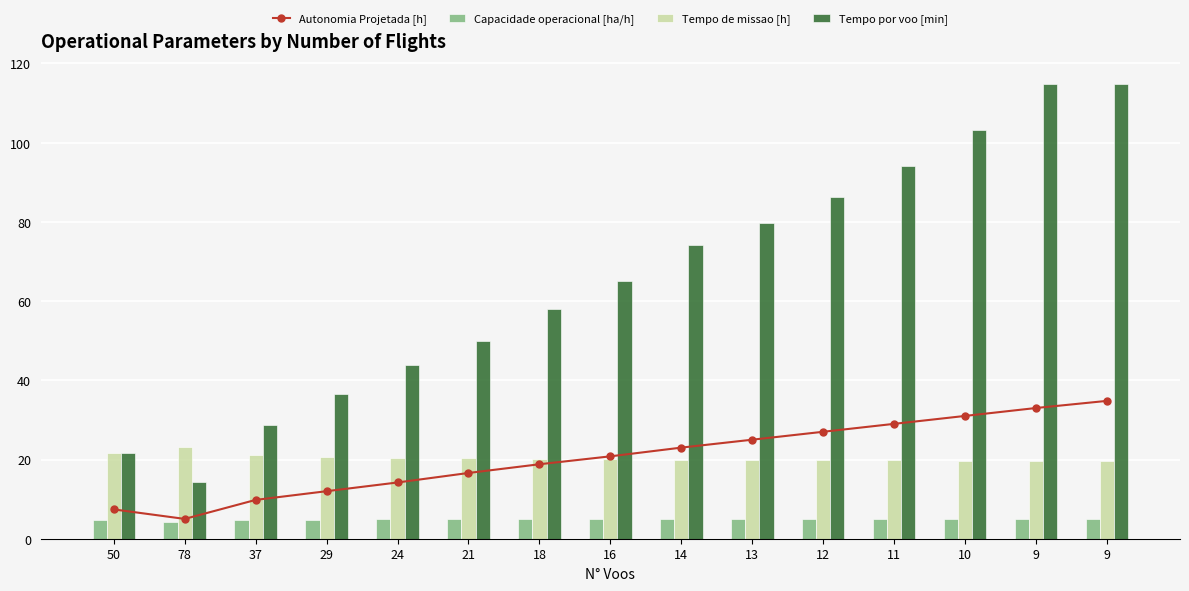

Which category has the highest value across all series?

9